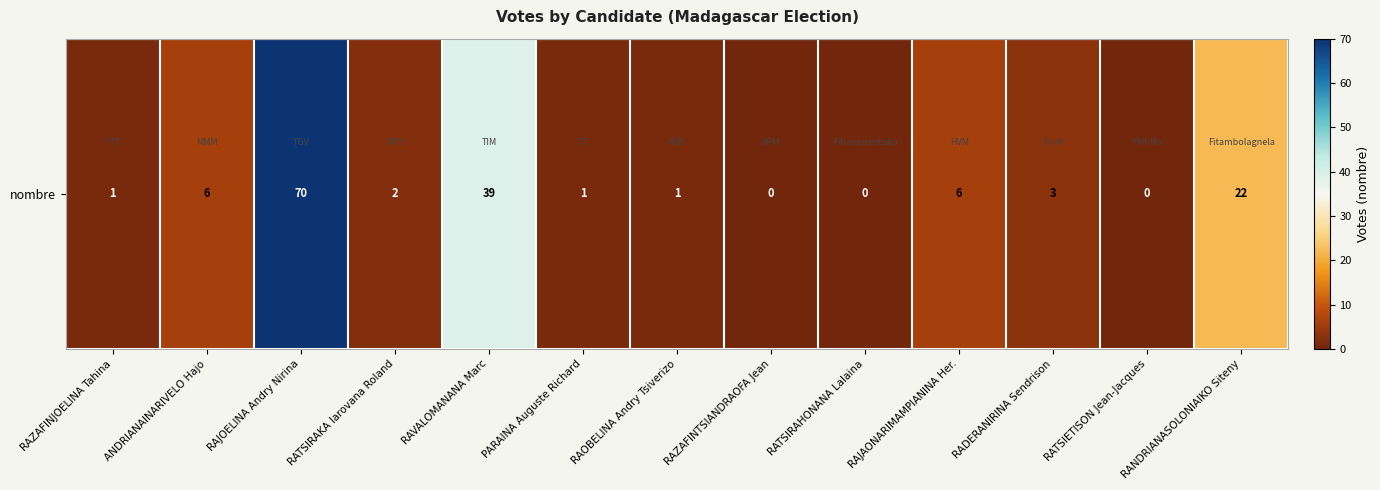

What is the greatest value displayed?

70